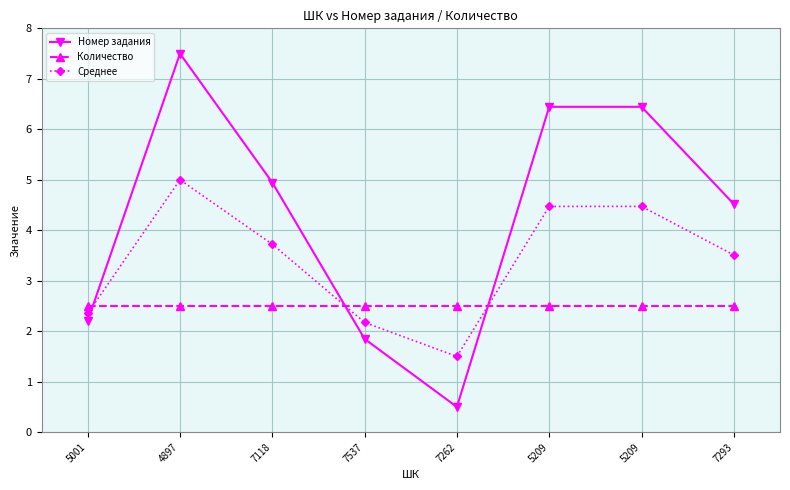

What is the average value of the Среднее series?

3.4